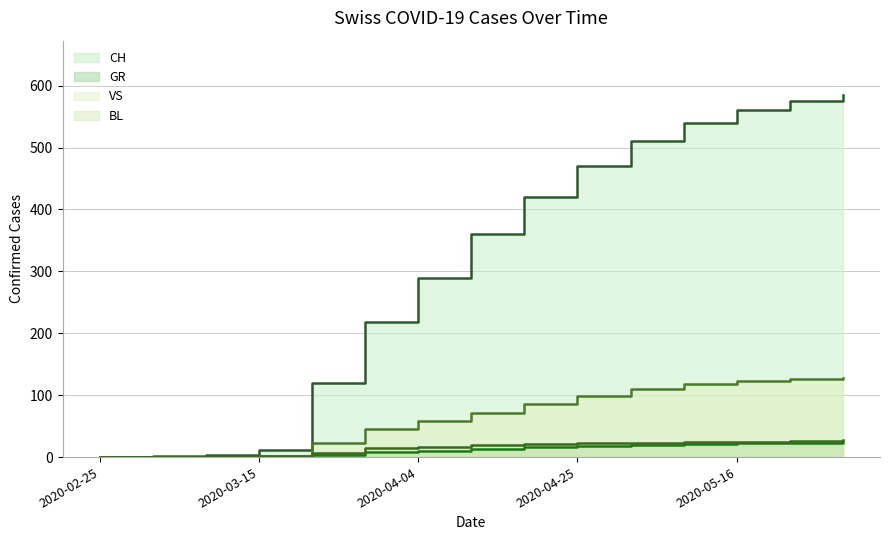

What are all the series names shown in the legend?

CH, GR, VS, BL